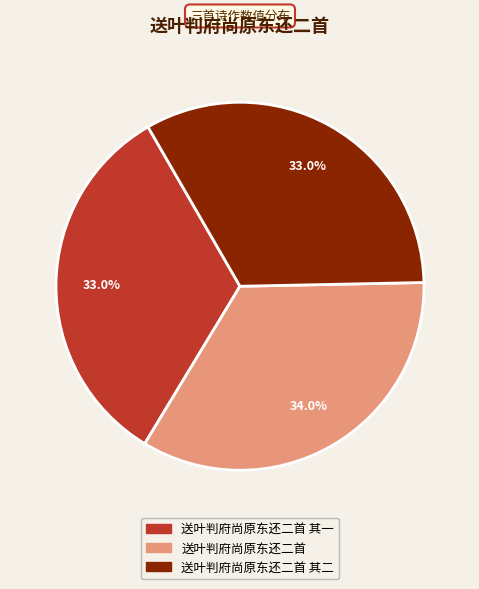

Does any single category account for the majority?

No